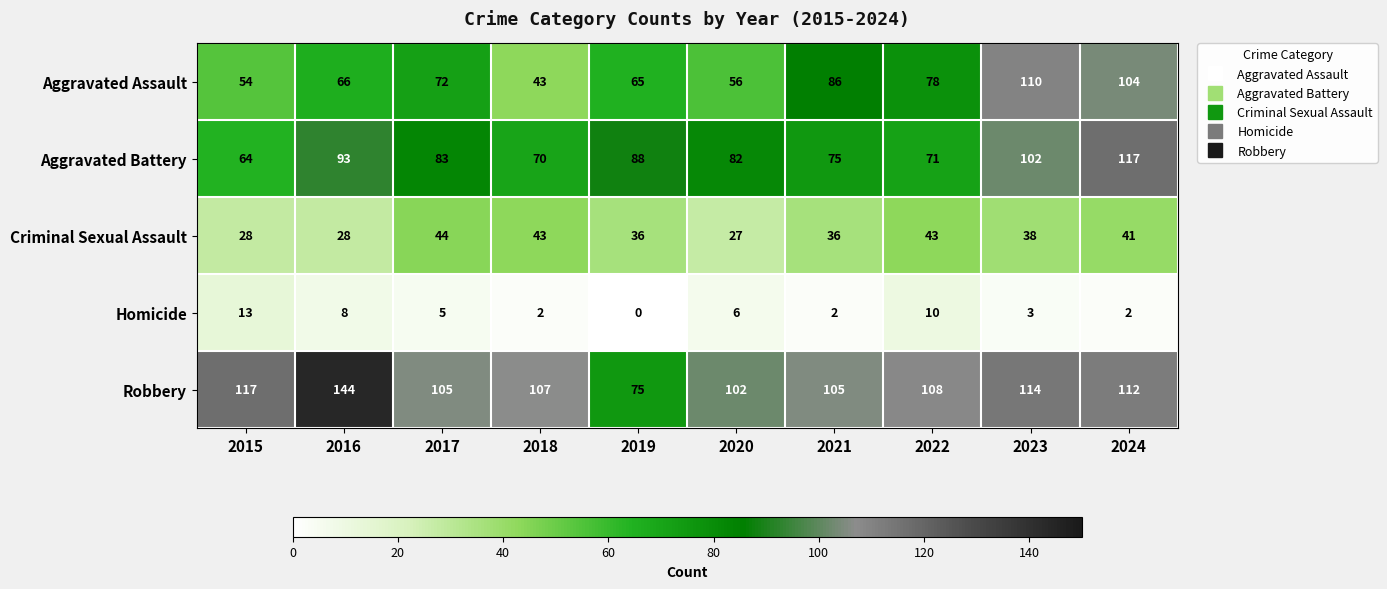

At how many categories does at least one series exceed 71?

10